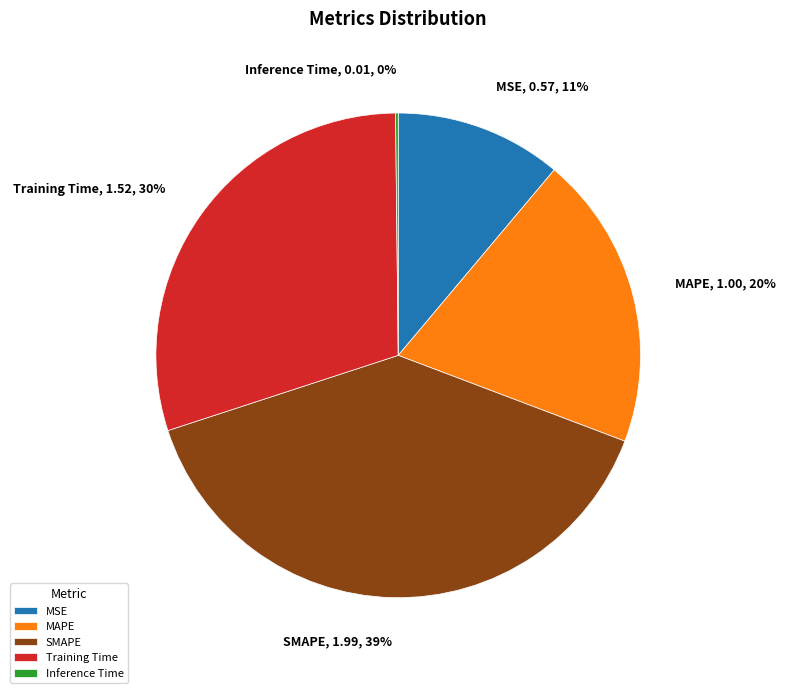

The MSE slice represents 11% of the pie. True or false?

True